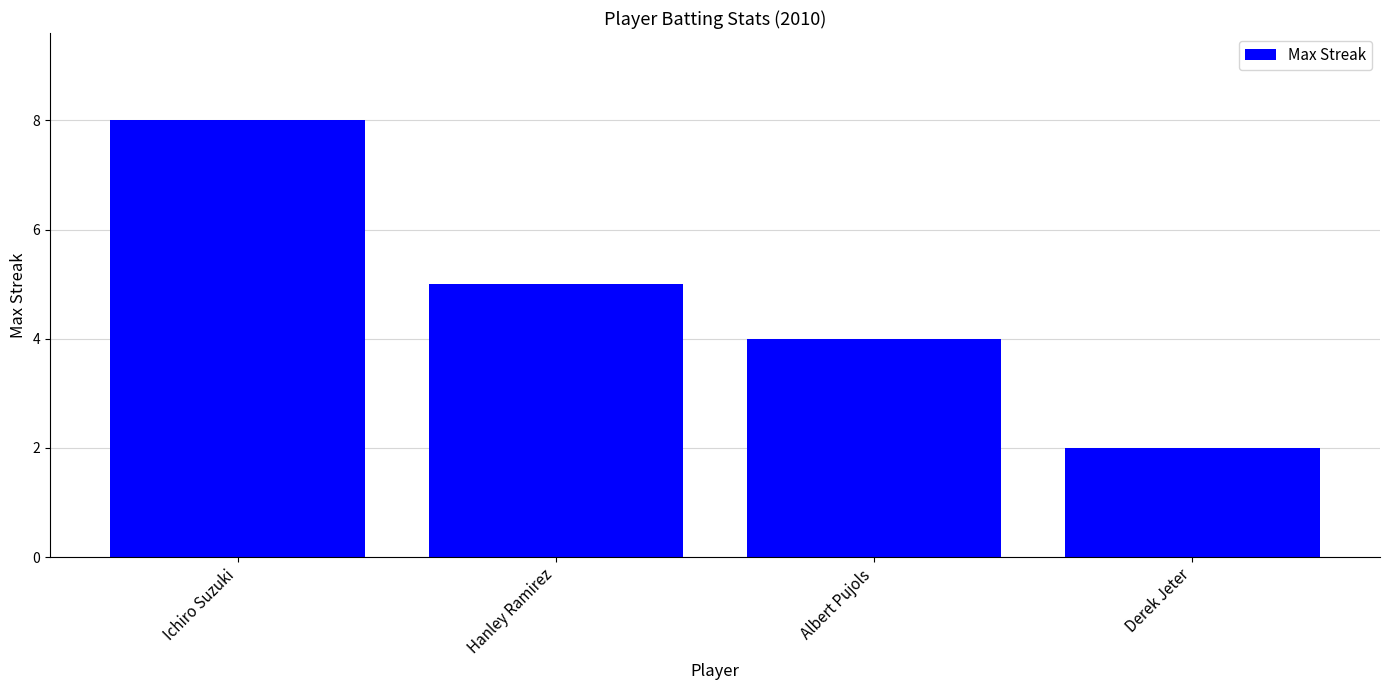

The chart shows a value of 2 at Derek Jeter. True or false?

True